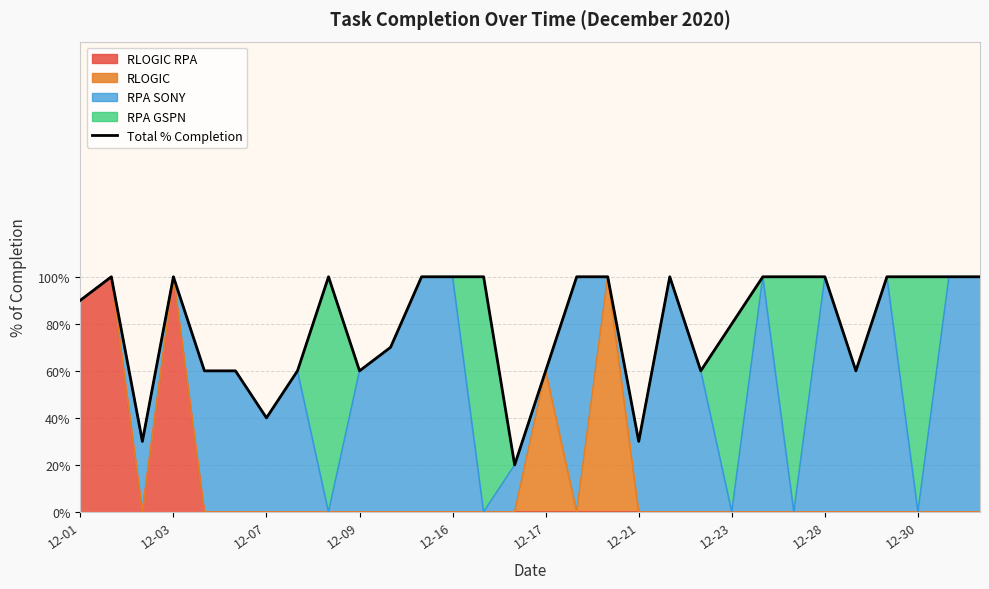

True or false: the data has more than 1 interior local peaks.

True